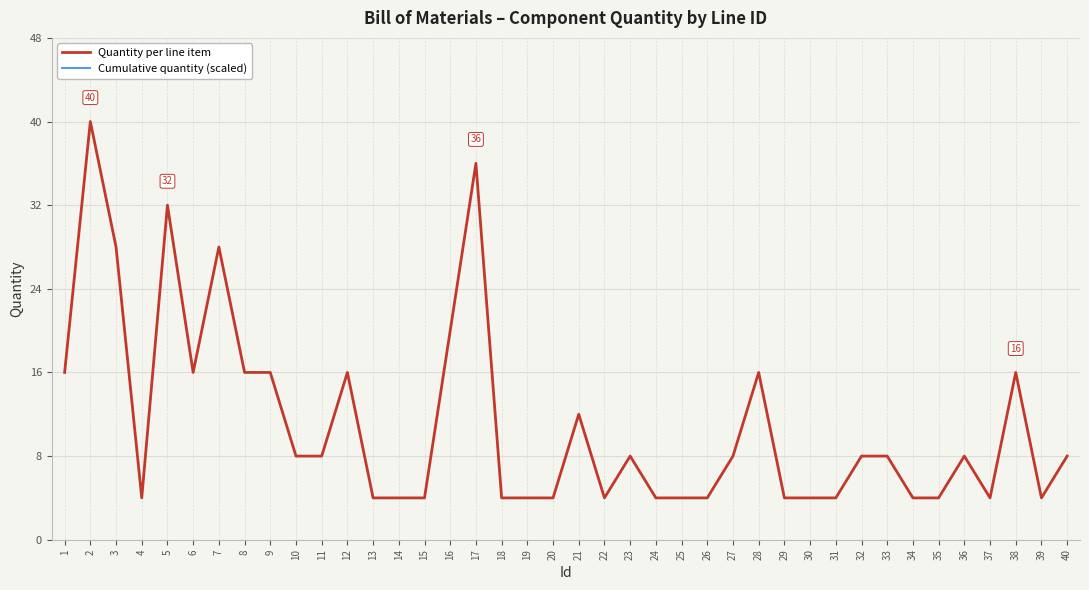

True or false: Quantity per line item and Cumulative quantity (scaled) cross at least once.

False